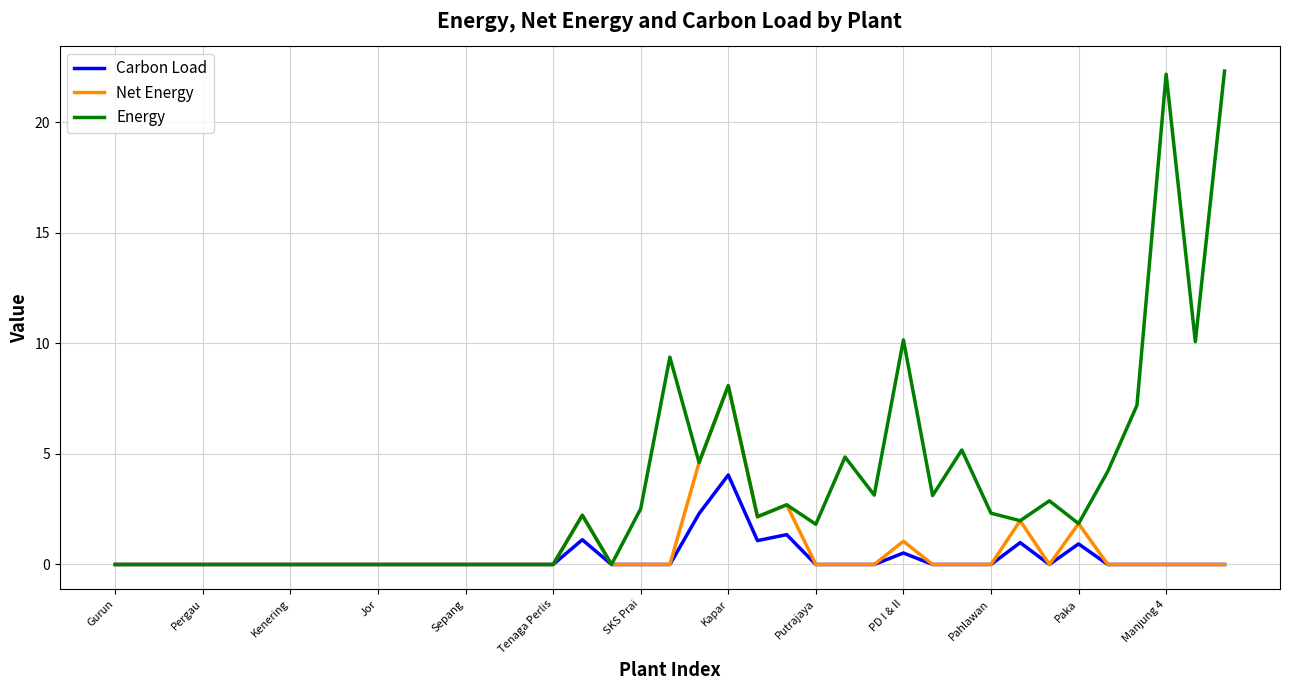

What is the greatest value displayed?

22.3